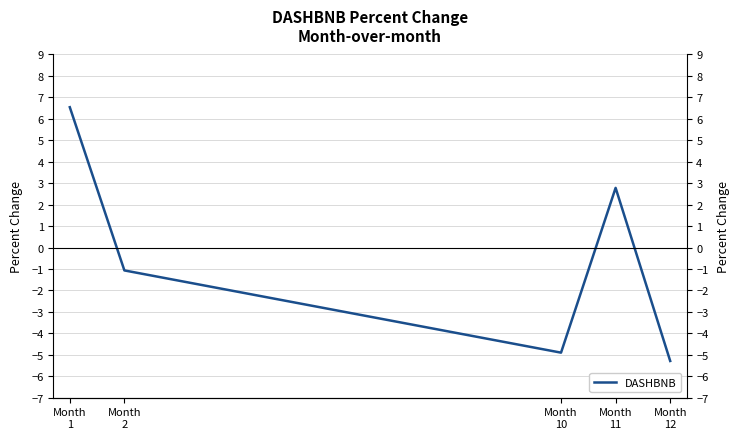

What is the value of the 5th point from the left?

-5.3